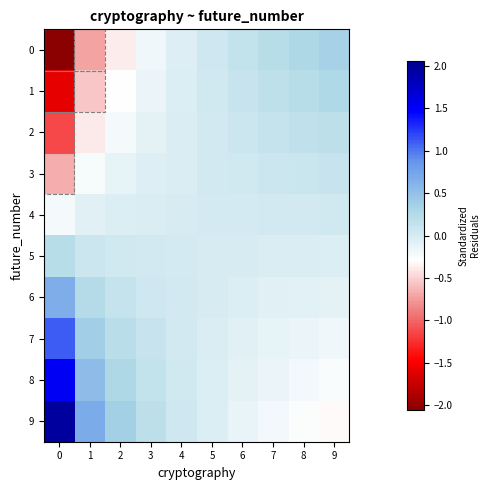

Rank the series by their maximum value, from highest to lowest.

row_9, row_8, row_7, row_6, row_0, row_1, row_5, row_2, row_3, row_4